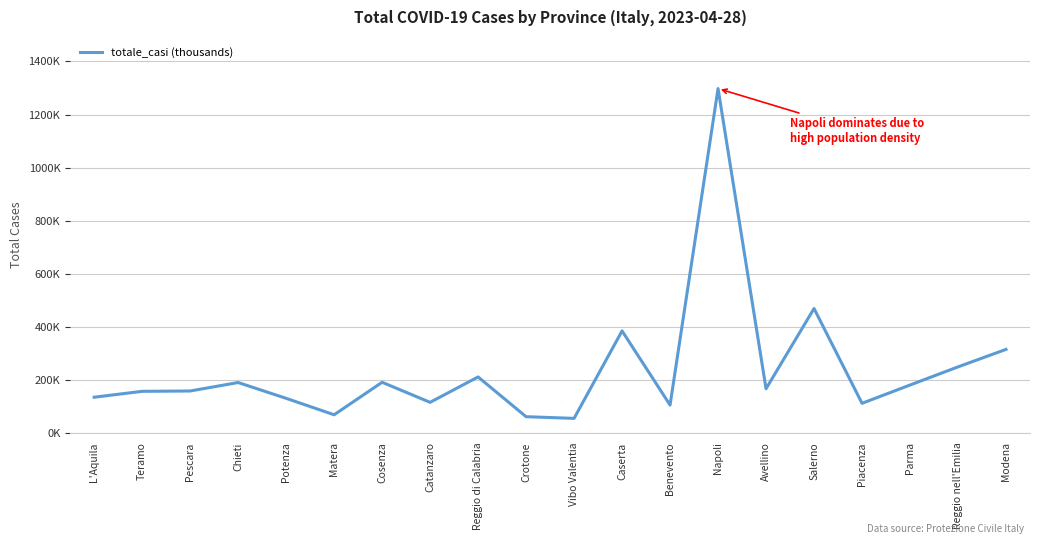

At which category does the chart reach its peak across all series?

Napoli